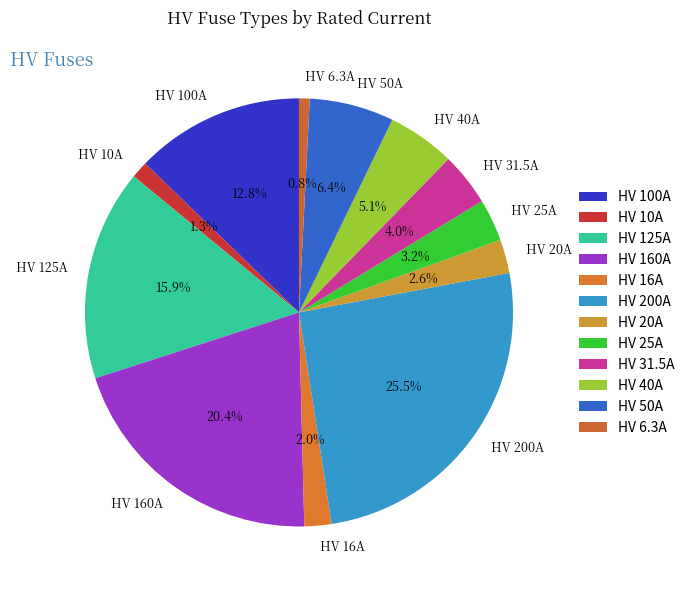

What percentage is the HV 10A slice, to the nearest percent?

1%